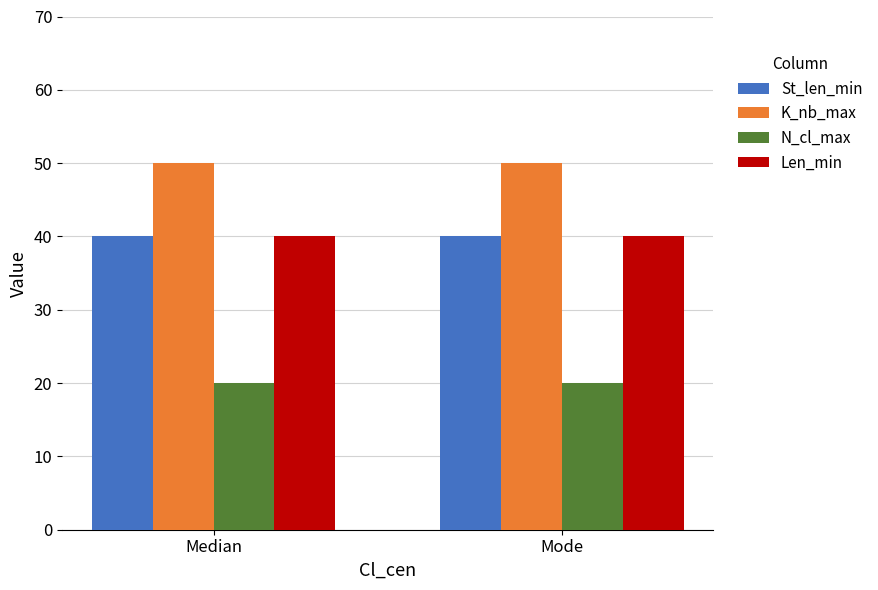

What are all the series names shown in the legend?

St_len_min, K_nb_max, N_cl_max, Len_min